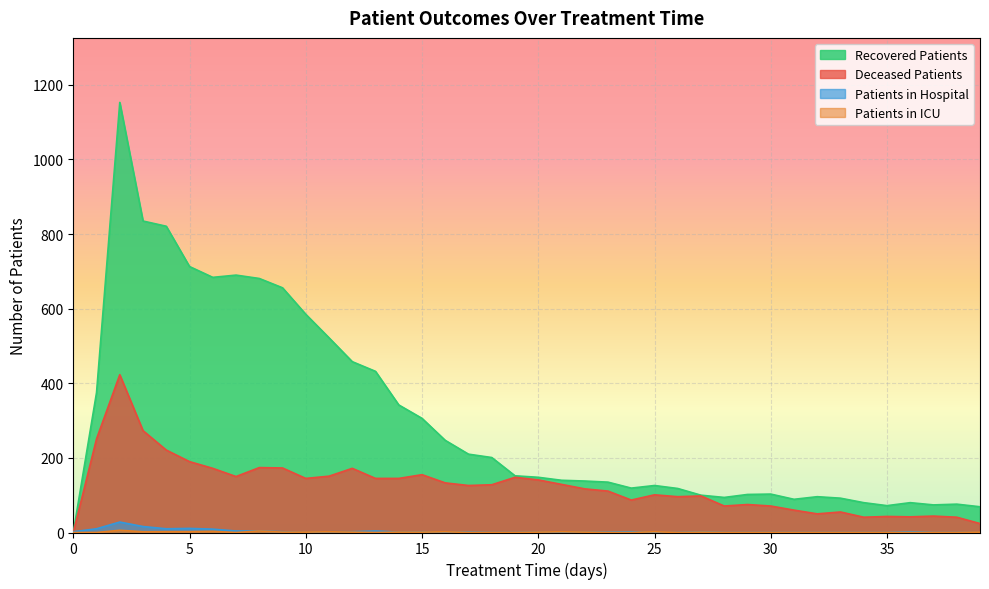

Which has a higher value, 4 or 7?

4